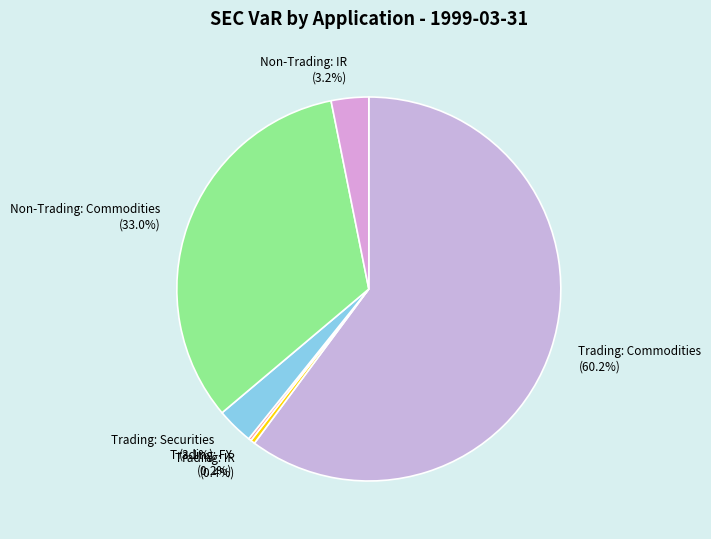

What is the majority slice?

Trading: Commodities (60.2%)